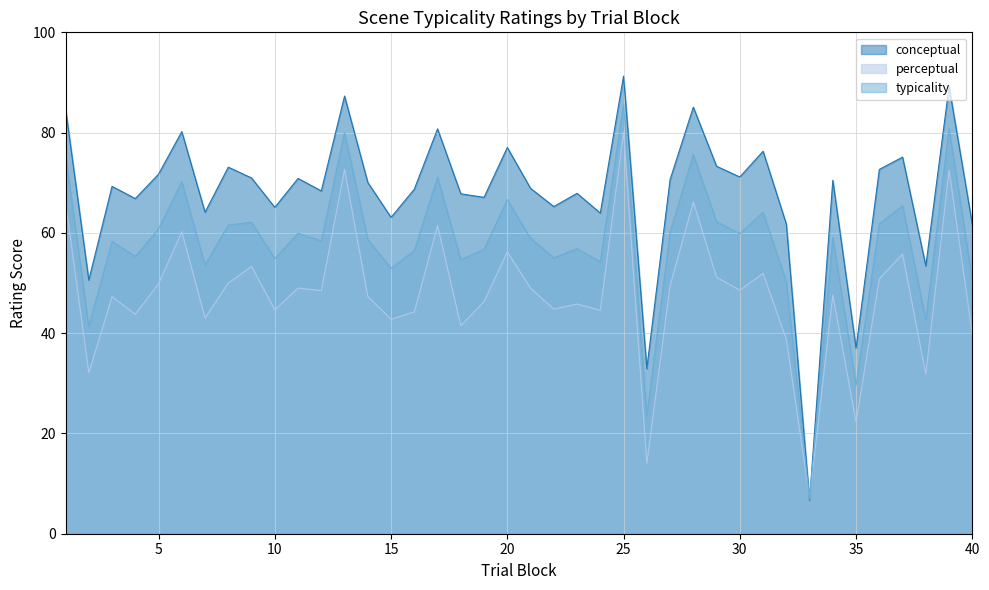

How many data points does each series have?

40